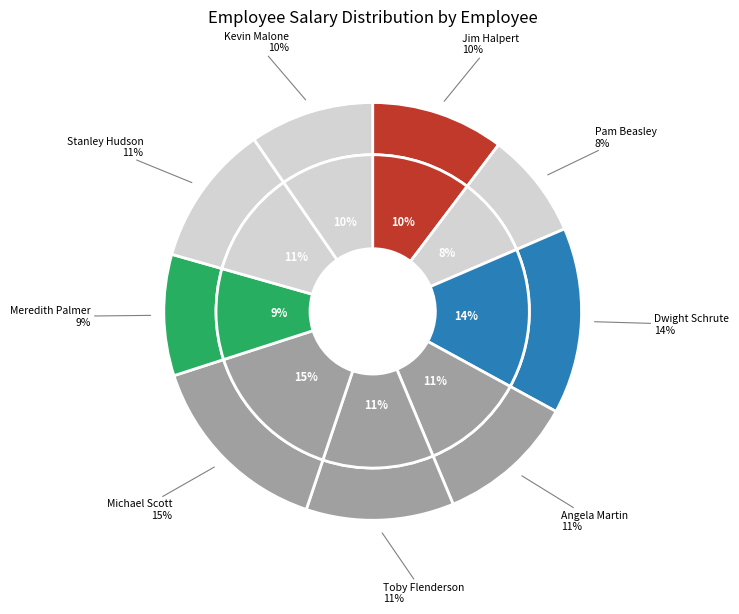

Which category has the biggest portion of the pie?

Michael Scott